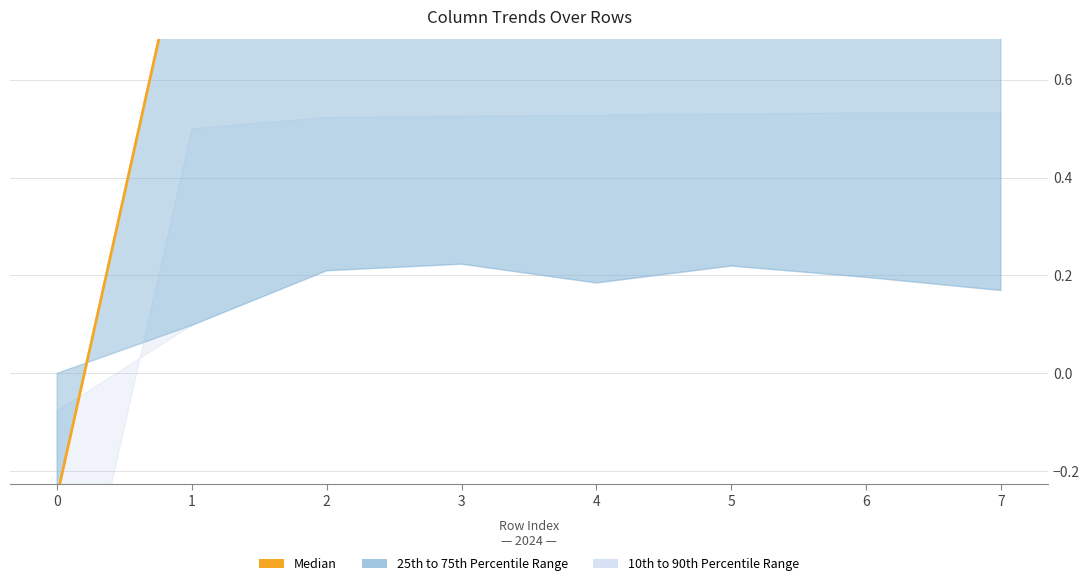

Where is the first local minimum?

4